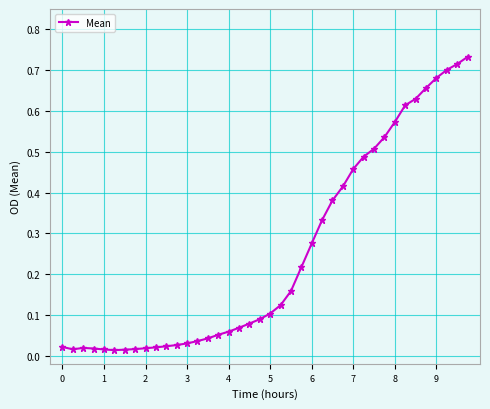

What is the sum of all values?

10.0